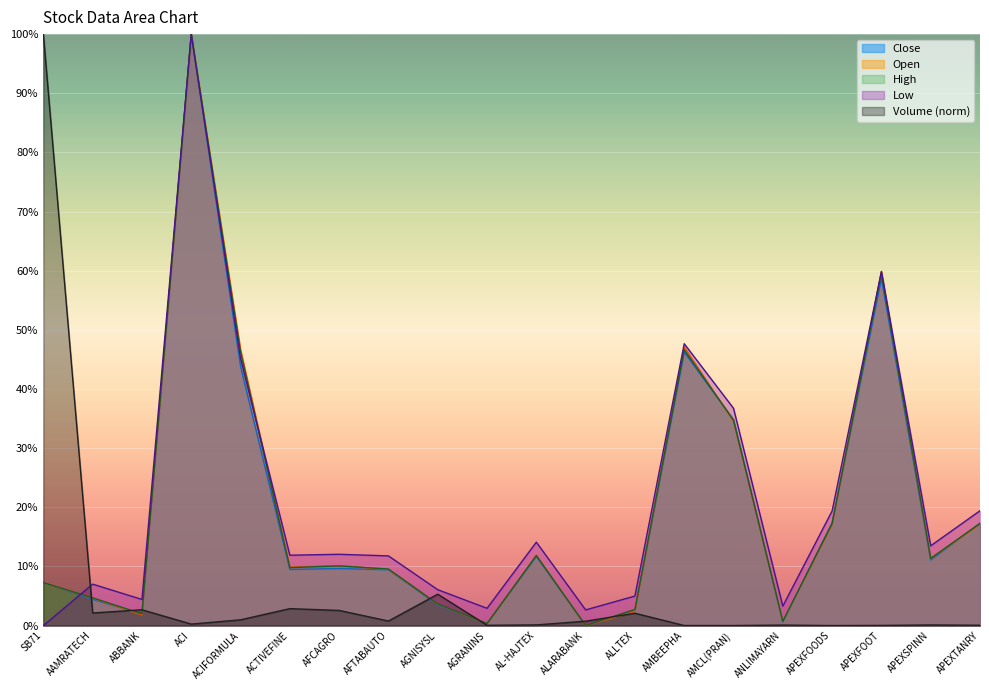

True or false: Close and Volume cross at least once.

True